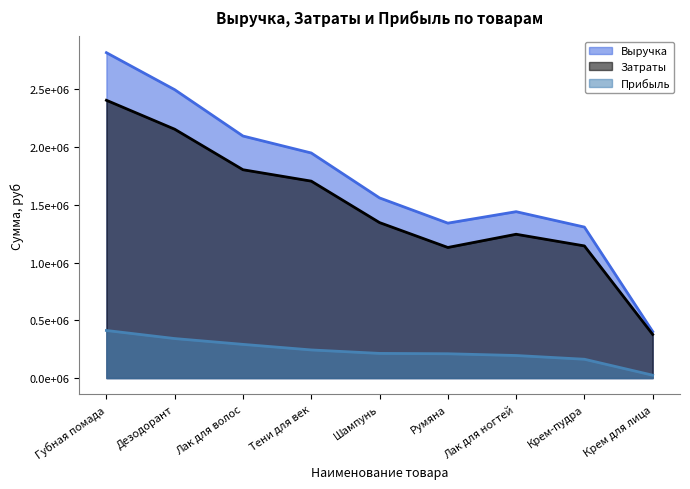

Reading left to right, list all the values displayed in this chart.

Выручка: 2817751.7	2497289.2	2096078.5	1949174.5	1560089.2	1341679.0	1440936.1	1307584.3	403000.0
Затраты: 2405568.0	2154988.0	1804176.0	1705440.0	1346400.0	1130976.0	1245420.0	1144440.0	378000.0
Прибыль: 412183.7	342301.2	291902.5	243734.5	213689.2	210703.0	195516.1	163144.3	25000.0